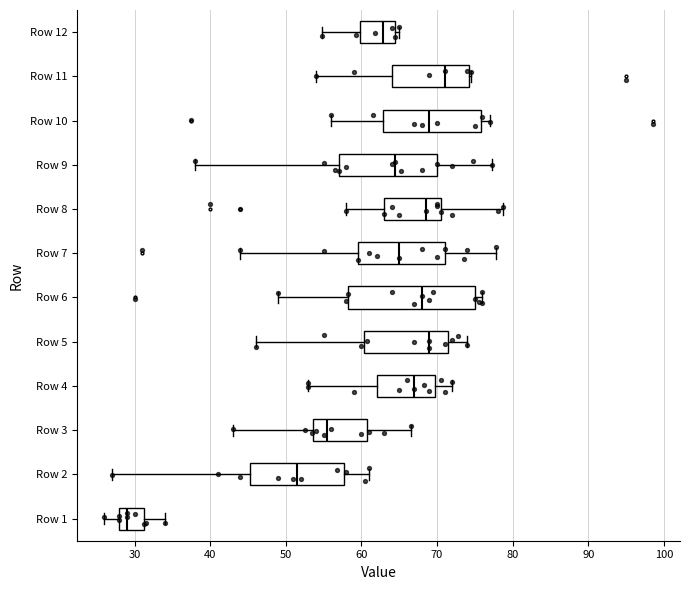

Where does the left whisker of the box for Row 1 end on the x-axis? The values are not printed on the chart, so give them approximately, as read against the axis.

26